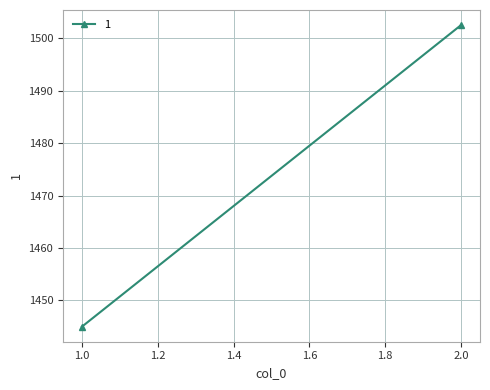

What is the approximate value at 1?

1445.0